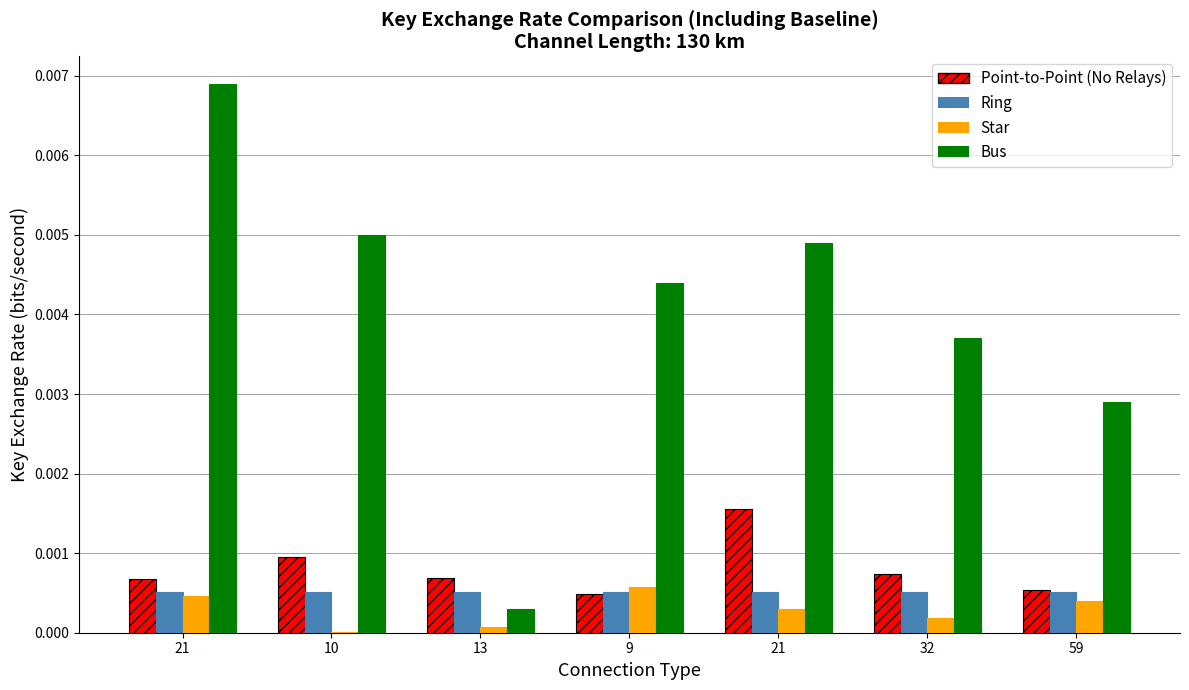

Count the number of data series in this chart.

4